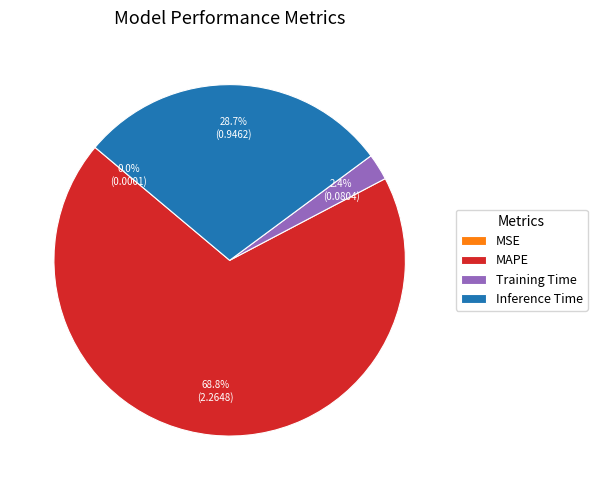

Is there any slice that represents more than half of the pie?

Yes